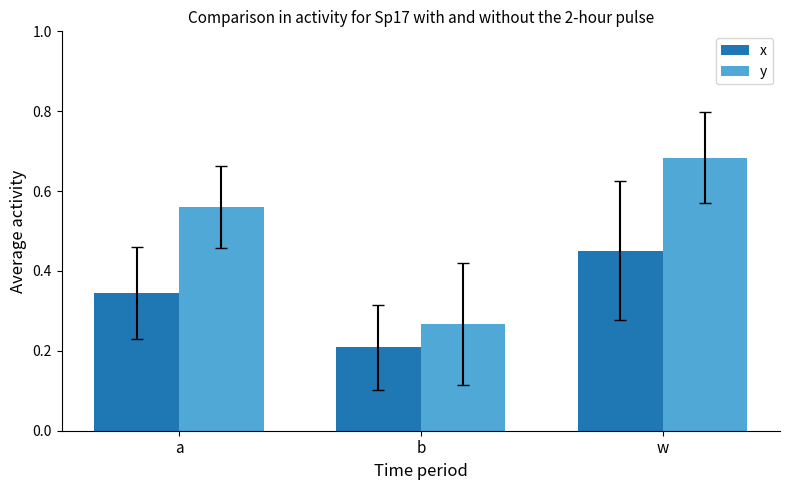

Is the value of y at w greater than the value of x at b?

Yes